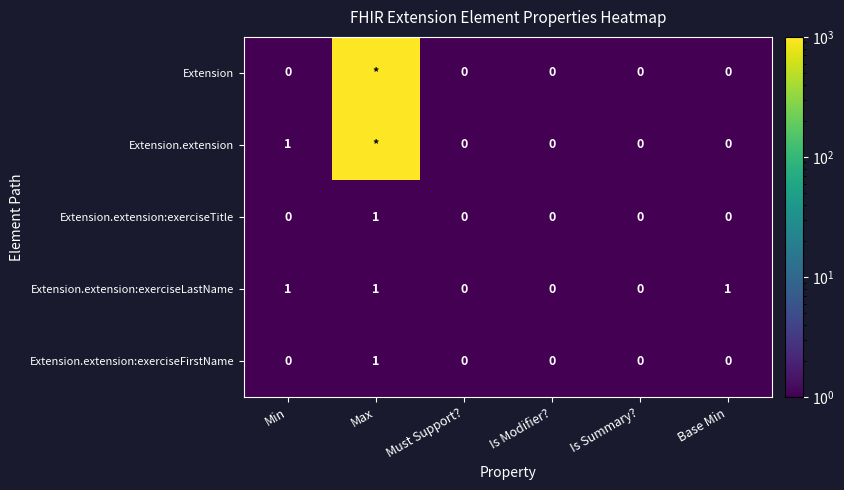

True or false: Extension.extension:exerciseTitle has a value of 0.9 at Is Summary?.

False